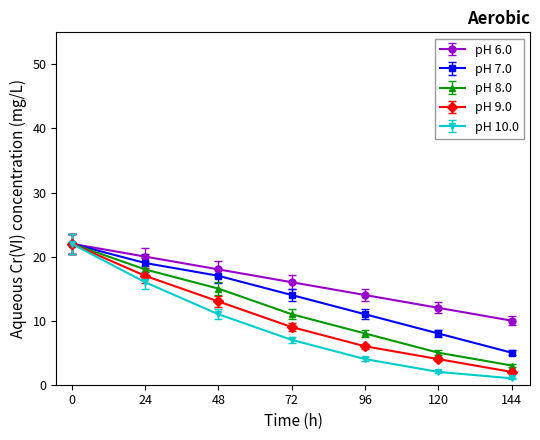

Which series has the largest range (max minus min)?

pH 10.0